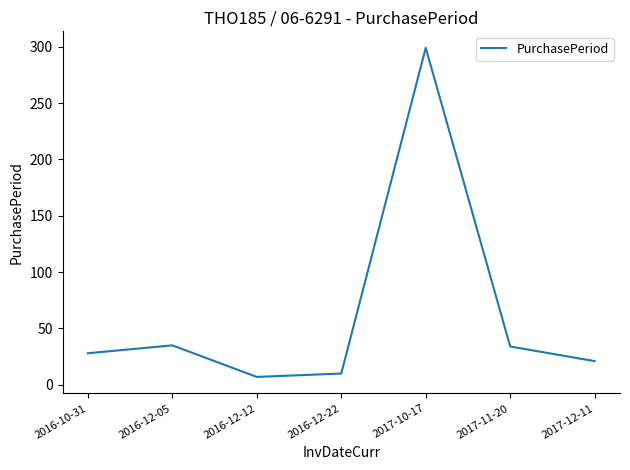

What is the change in value from 2016-12-22 to 2017-11-20?

+24